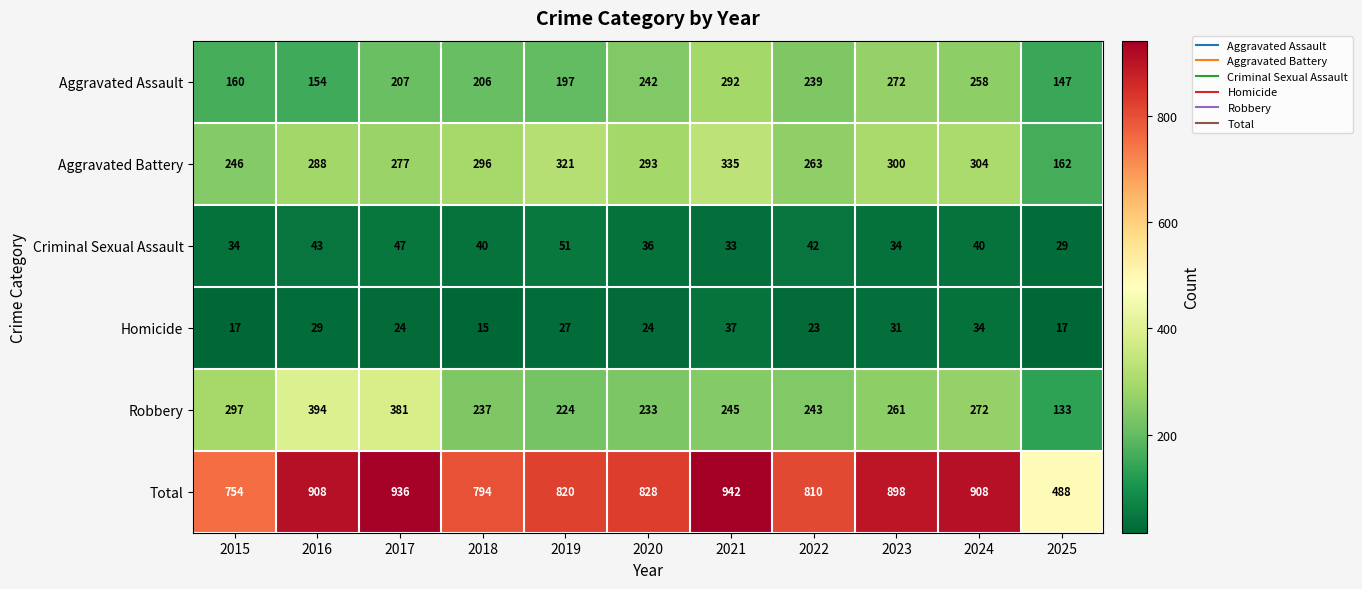

What is the total value across all series at 2024?

1816